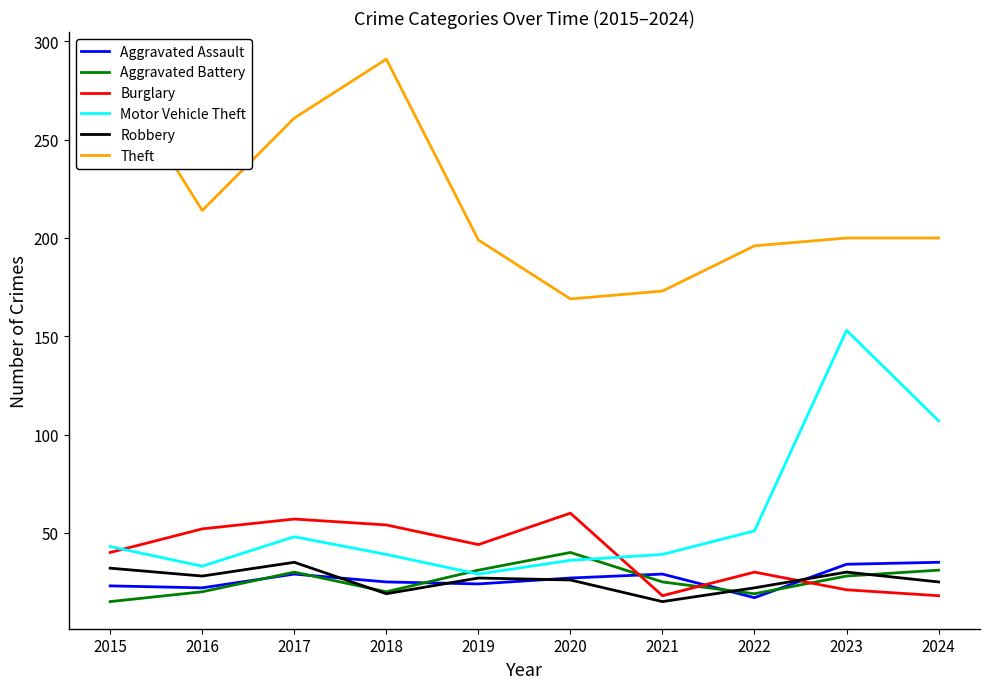

True or false: Motor Vehicle Theft has more than 1 interior local peaks.

True